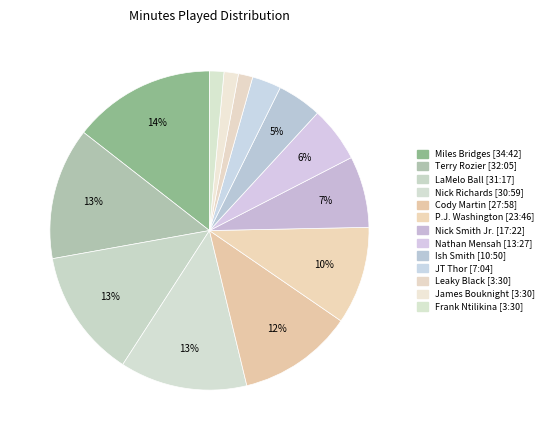

Count the number of slices in the pie.

13